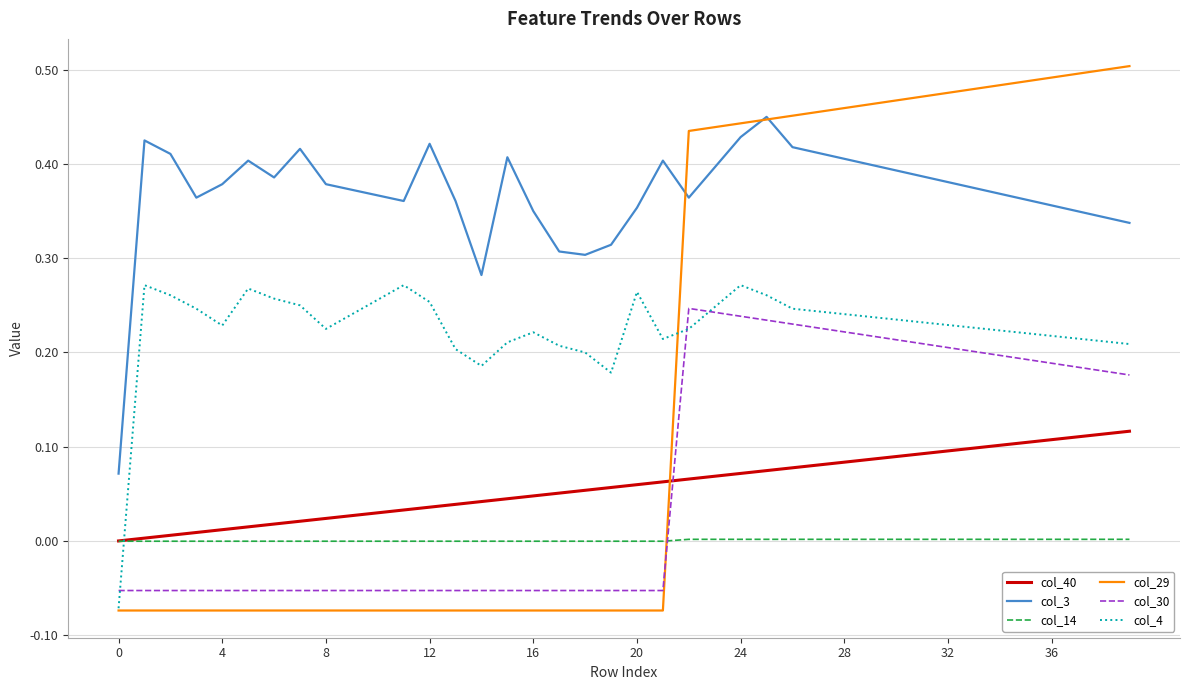

Which series has the widest spread of values?

col_29